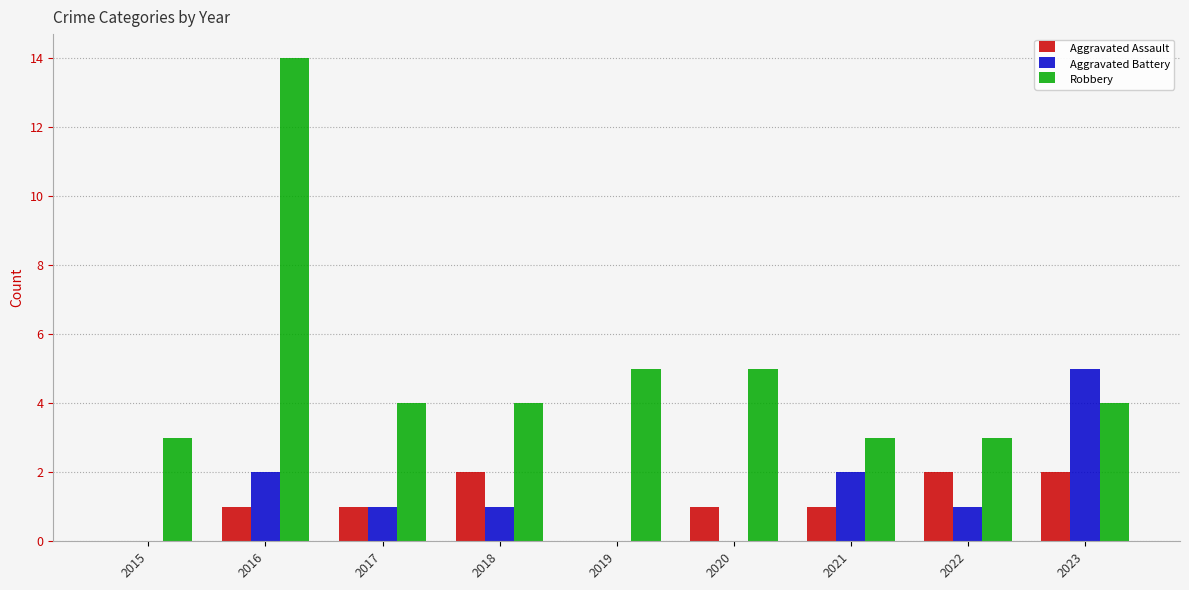

Reading right to left, transcribe all the data shown in this chart.

Aggravated Assault: 2023=2	2022=2	2021=1	2020=1	2019=0	2018=2	2017=1	2016=1	2015=0
Aggravated Battery: 2023=5	2022=1	2021=2	2020=0	2019=0	2018=1	2017=1	2016=2	2015=0
Robbery: 2023=4	2022=3	2021=3	2020=5	2019=5	2018=4	2017=4	2016=14	2015=3